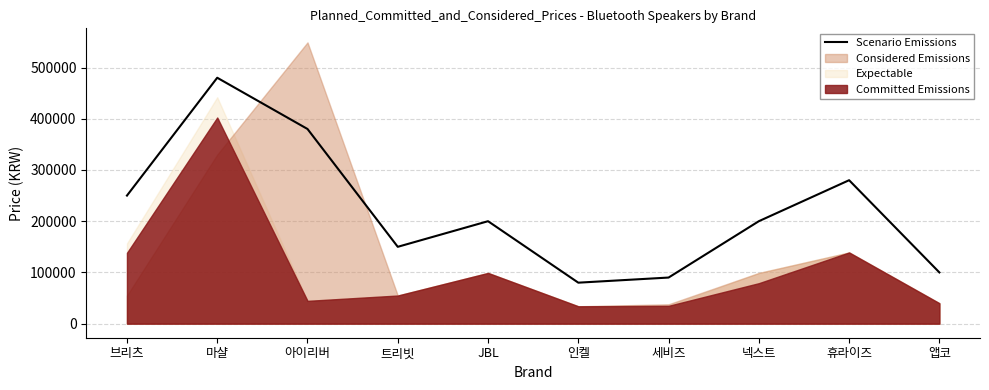

What is the label of the 1st point from the left?

브리츠